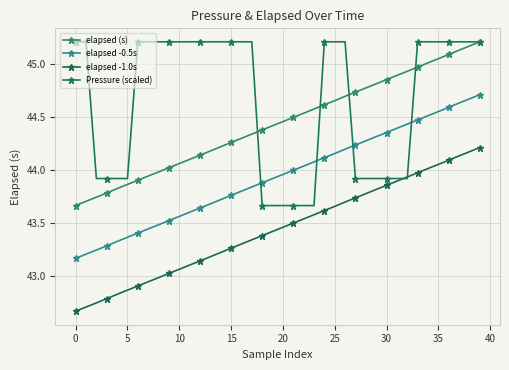

How many values in the Pressure (scaled) series exceed 45?

24